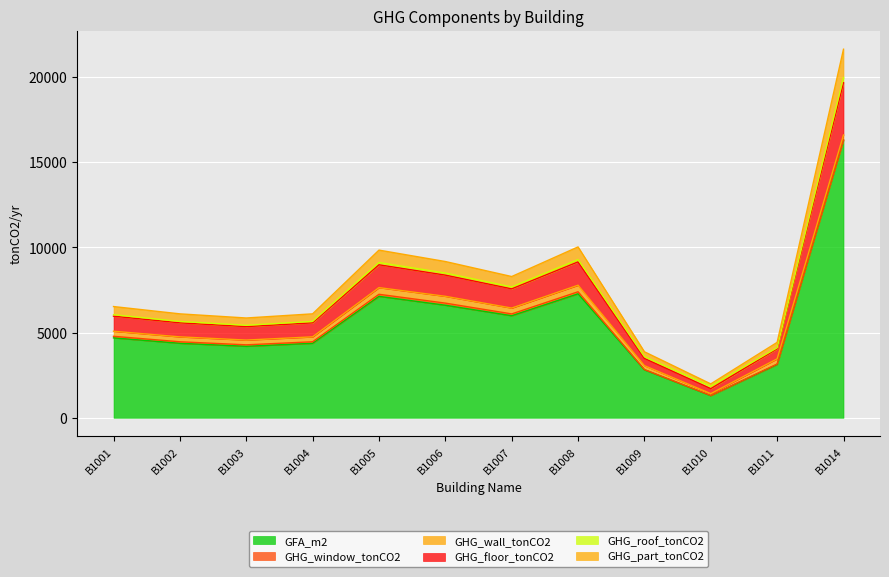

Is it true that GFA_m2 equals 7129.2 at B1005?

True